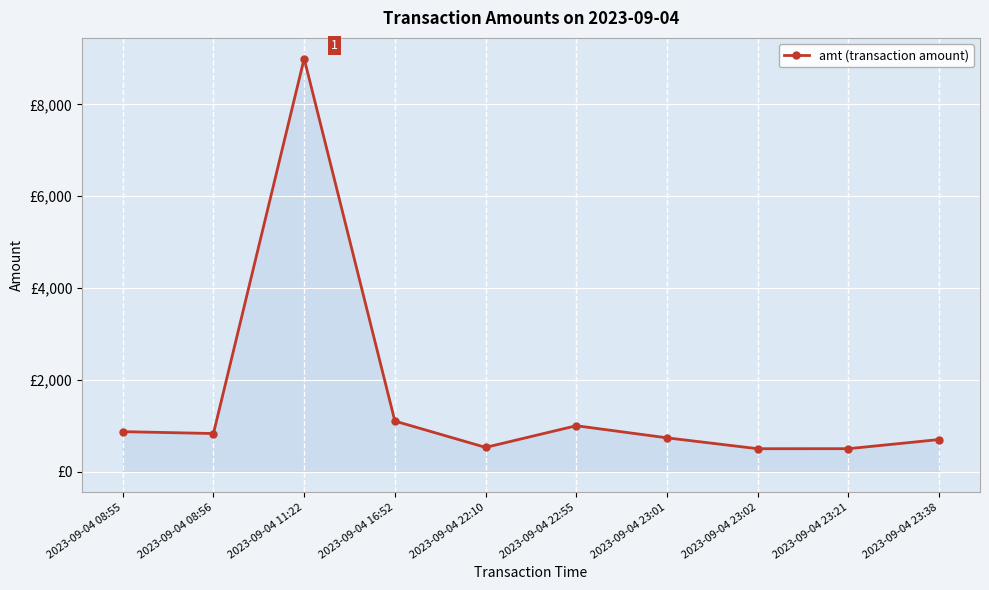

Reading left to right, list all the values displayed in this chart.

871.0	830.0	9000.0	1101.0	528.0	1000.0	736.0	499.0	500.0	699.0